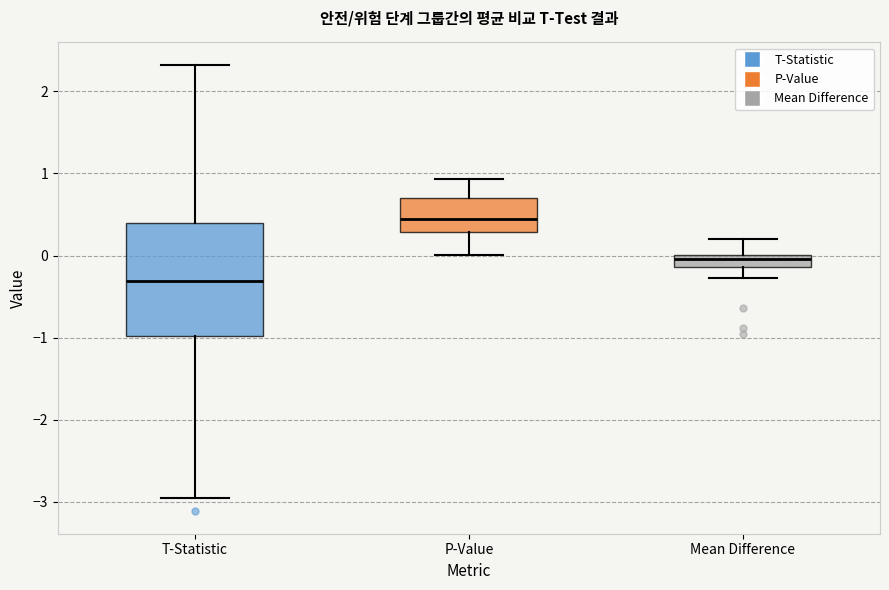

Where does the lower whisker of the box for Mean Difference end on the y-axis? The values are not printed on the chart, so give them approximately, as read against the axis.

-0.3